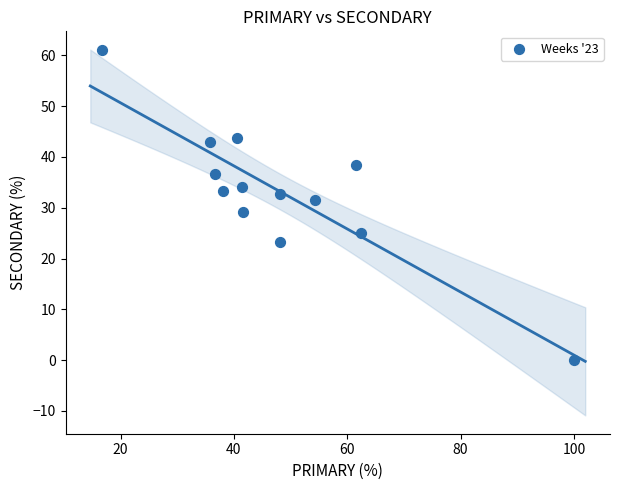

What is the range of X values (max minus min)?

83.3